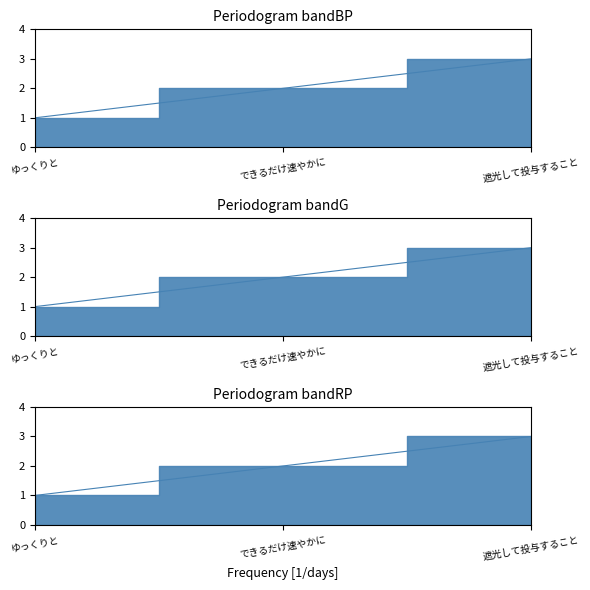

At which label is the value closest to 2?

できるだけ速やかに